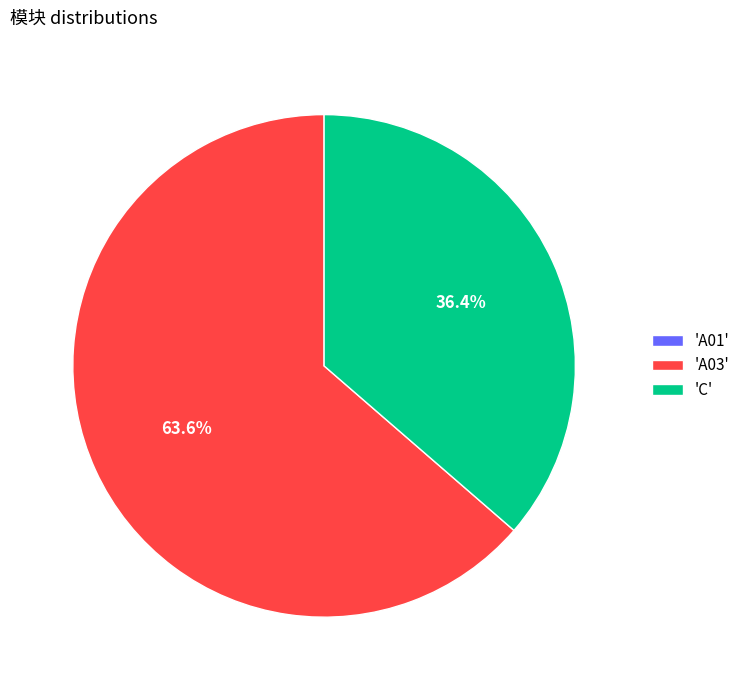

Between 'A03' and 'C', which is larger?

'A03'